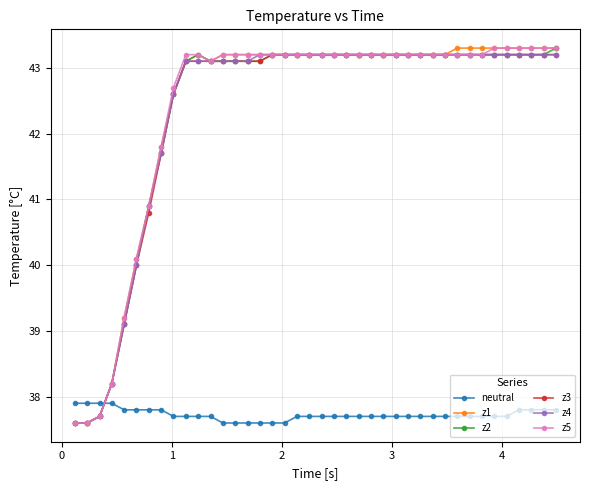

What are all the series names shown in the legend?

neutral, z1, z2, z3, z4, z5